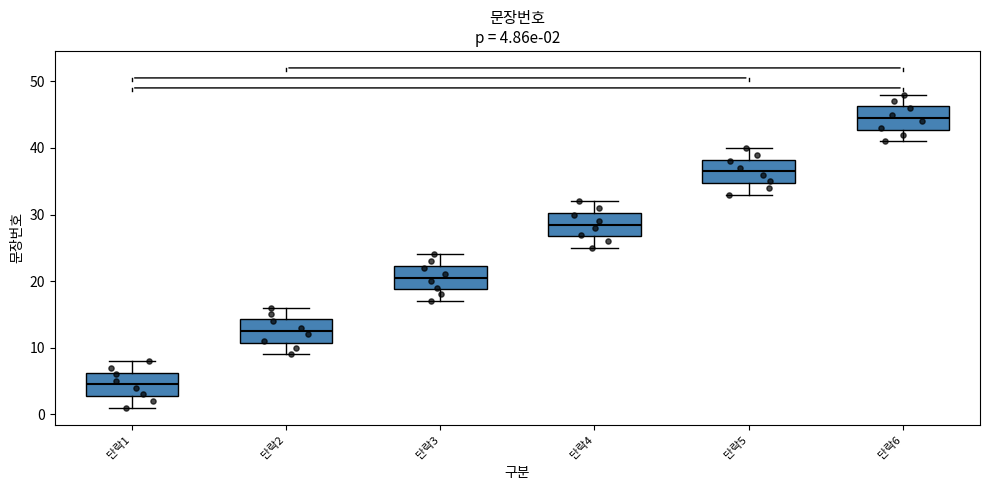

Which box has the lowest median line?

단락1